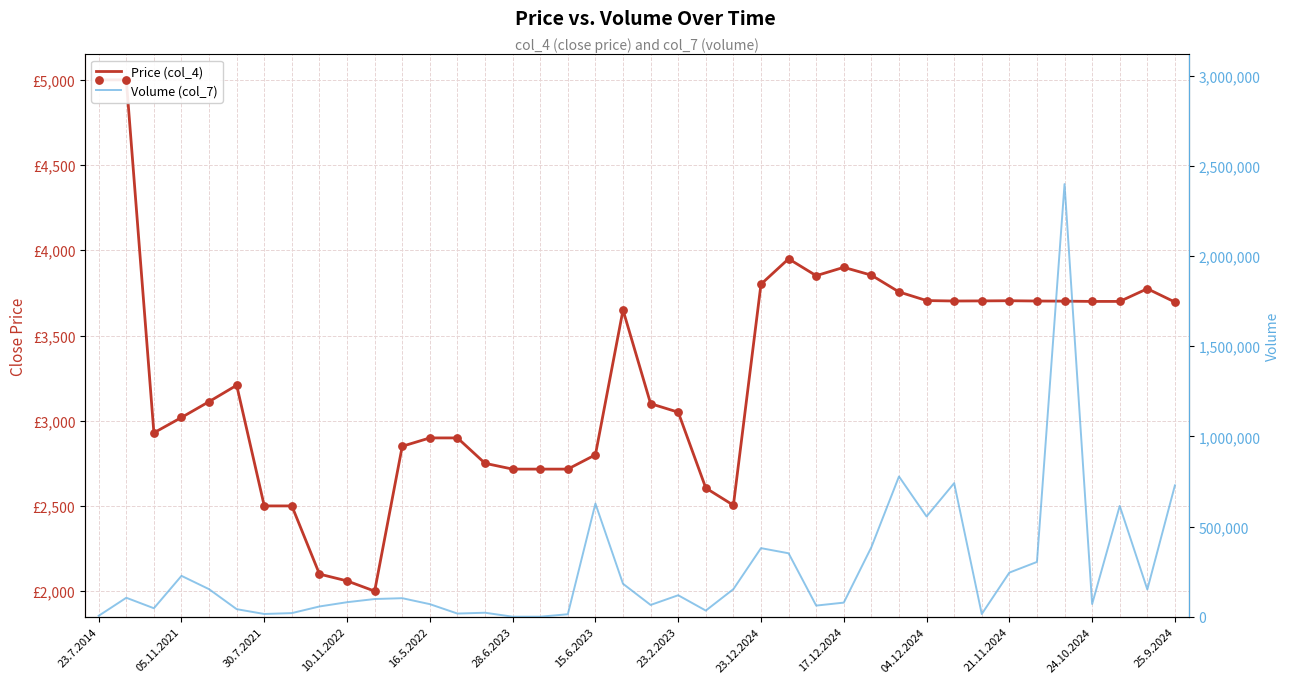

Which series has the largest Y range (max minus min)?

Volume (col_7)